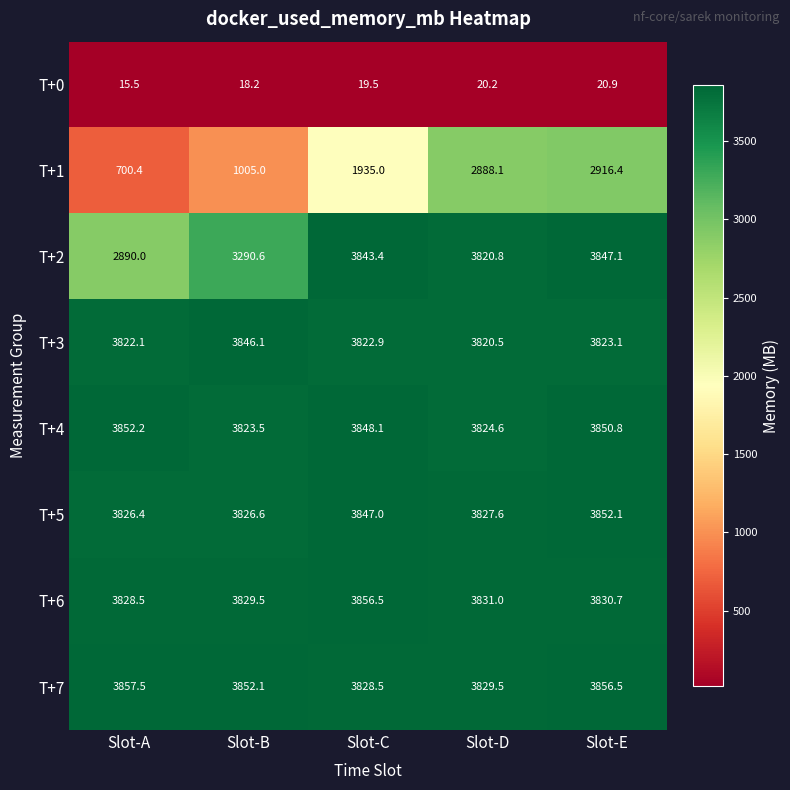

At which category does the chart reach its peak across all series?

Slot-A